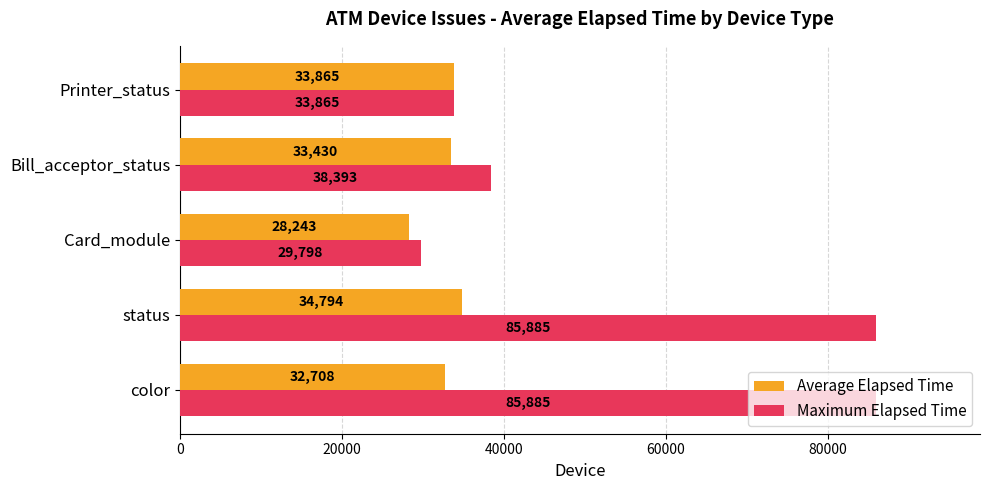

The Maximum Elapsed Time series shows 63932.1 at Bill_acceptor_status. True or false?

False